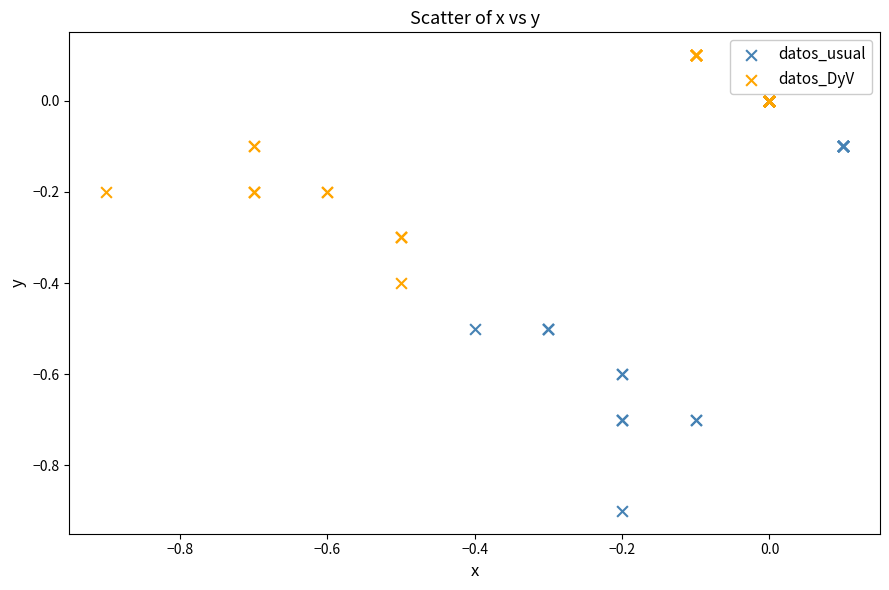

Which series reaches the minimum Y coordinate?

datos_usual